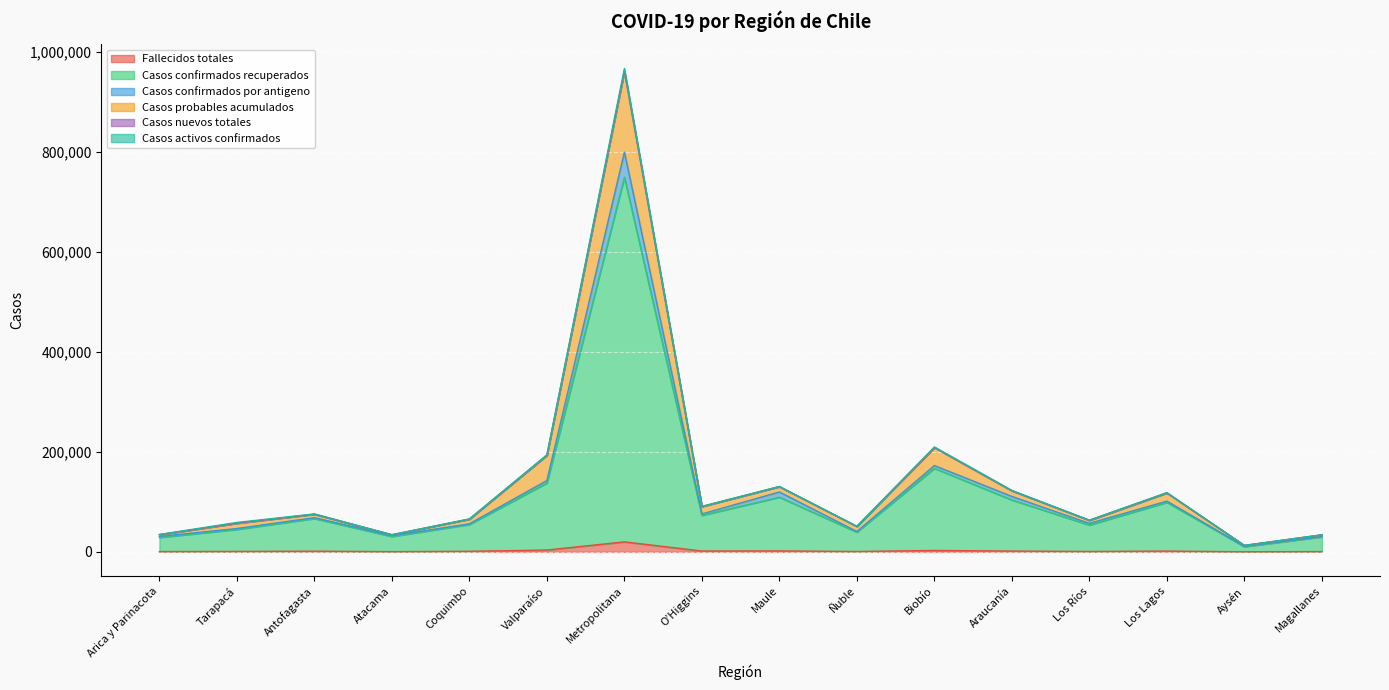

True or false: Casos confirmados recuperados and Casos probables acumulados cross at least once.

False